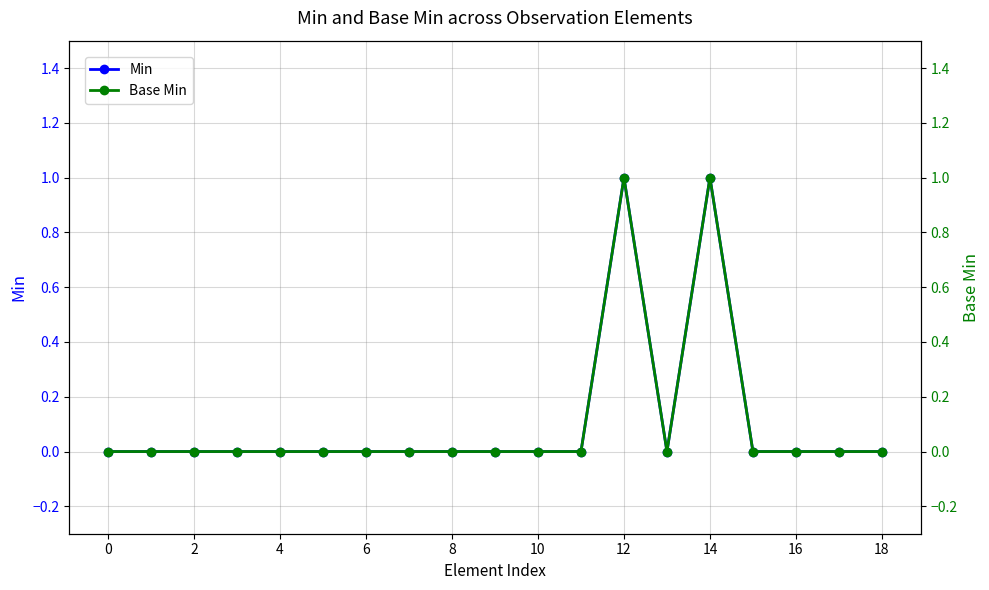

At which category is the sum across all series the highest?

12